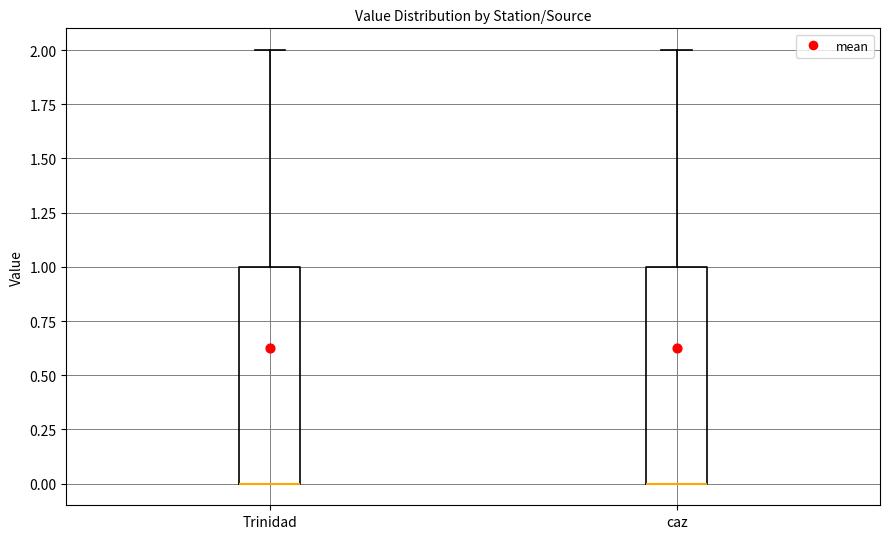

Reading left to right, transcribe this box plot: for each box, give where its median line is, the range the box spans, and where its two whiskers end, as read against the y-axis. The values are not printed on the chart, so give them approximately, as read against the axis.

Trinidad: median 0 (drawn on the box's lower edge), box 0 to 1, whiskers 0 to 2
caz: median 0 (drawn on the box's lower edge), box 0 to 1, whiskers 0 to 2